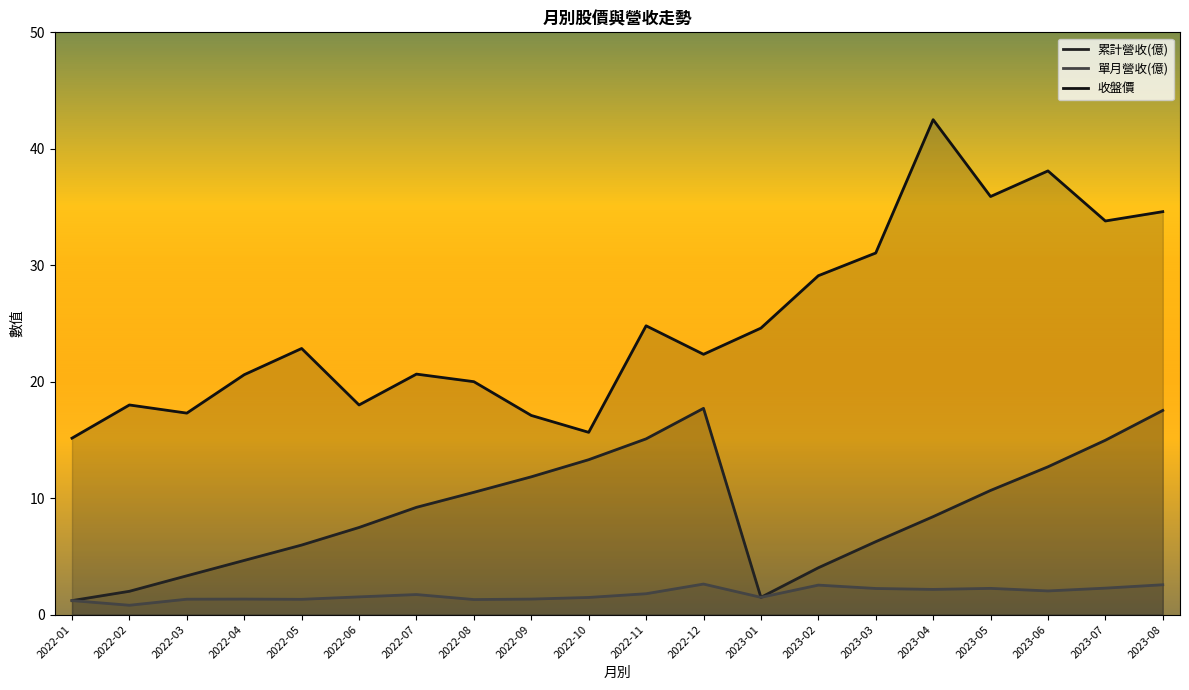

What are all the series names shown in the legend?

累計營收(億), 單月營收(億), 收盤價